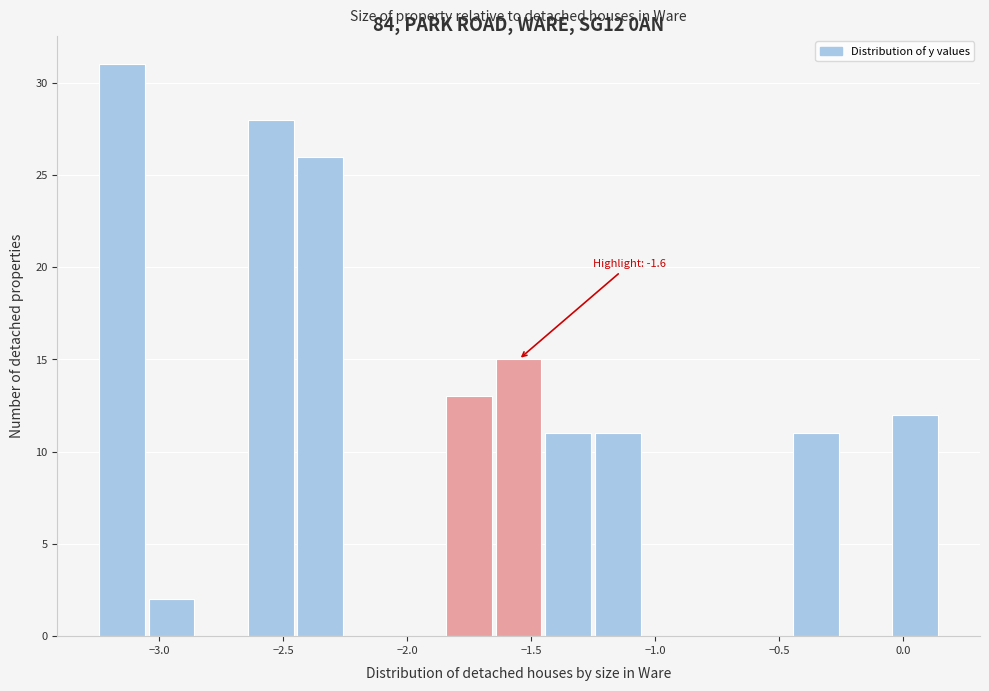

Over which range of the x-axis is the bar tallest?

-3.25 to -3.05